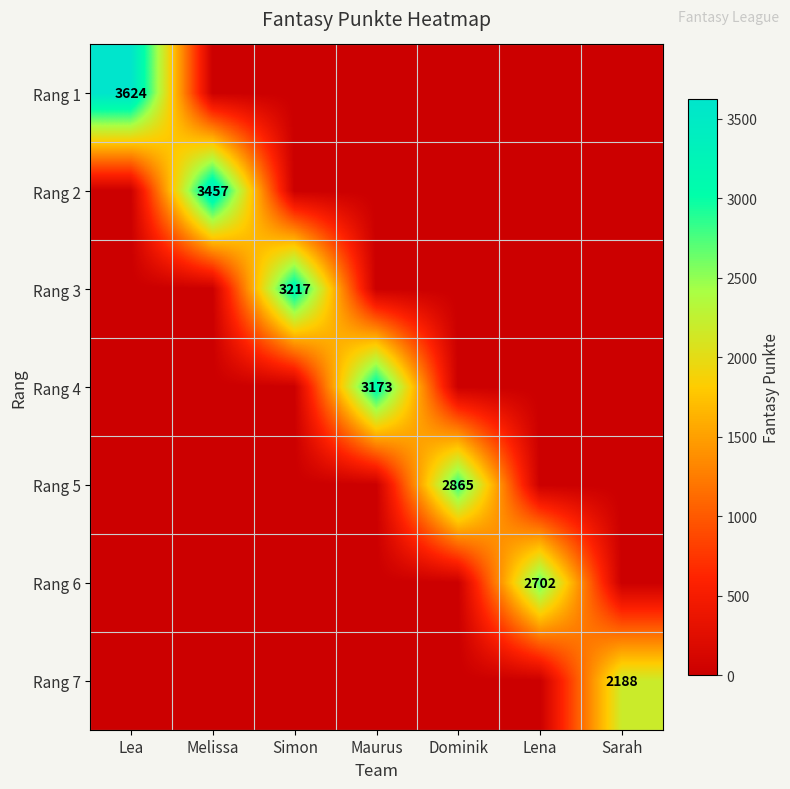

The value of Rang 3 at Simon is 3217. True or false?

True